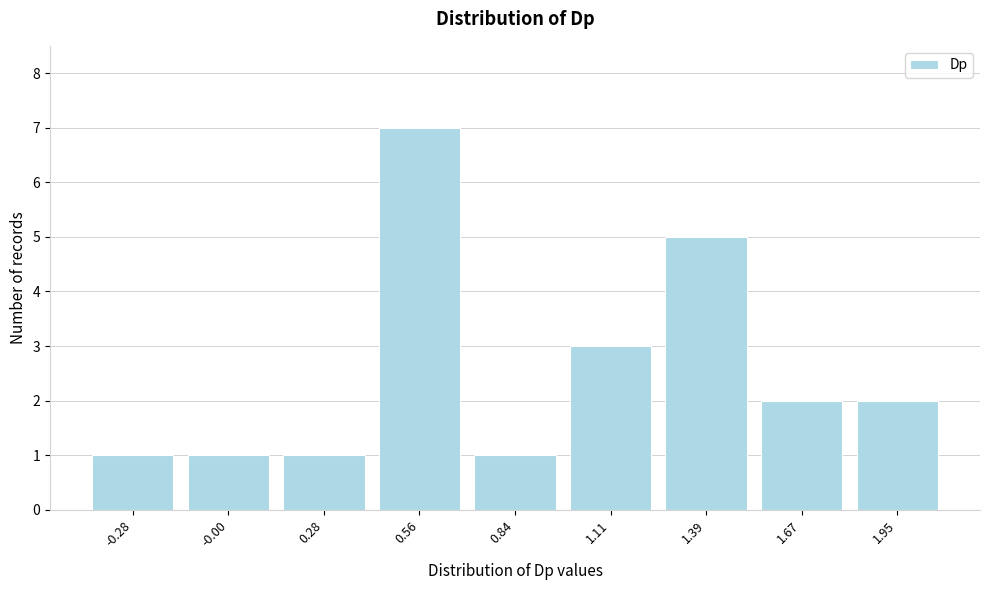

Reading right to left, what are all the values shown in this chart?

2	2	5	3	1	7	1	1	1